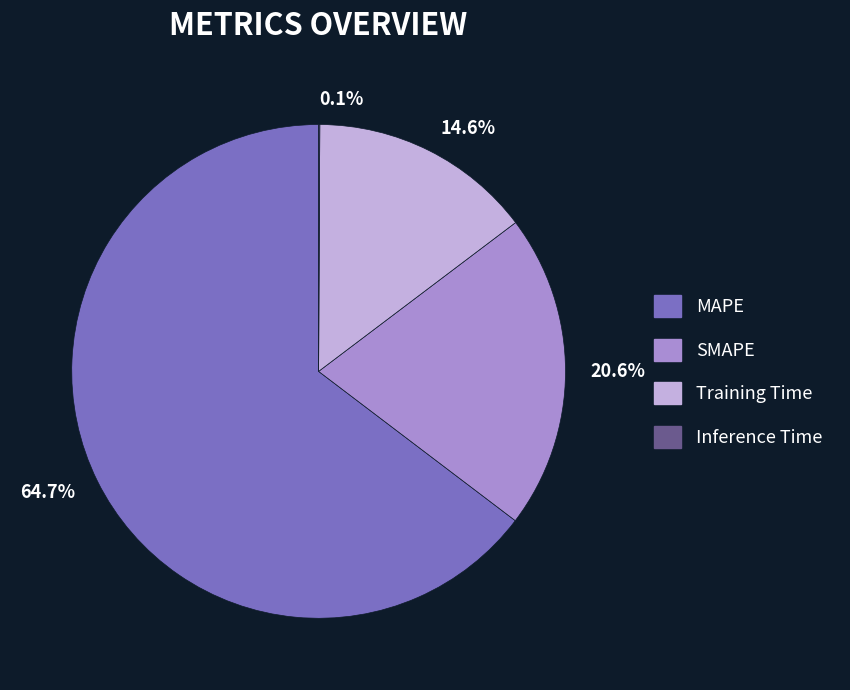

Between 14.6% and 64.7%, which is larger?

64.7%